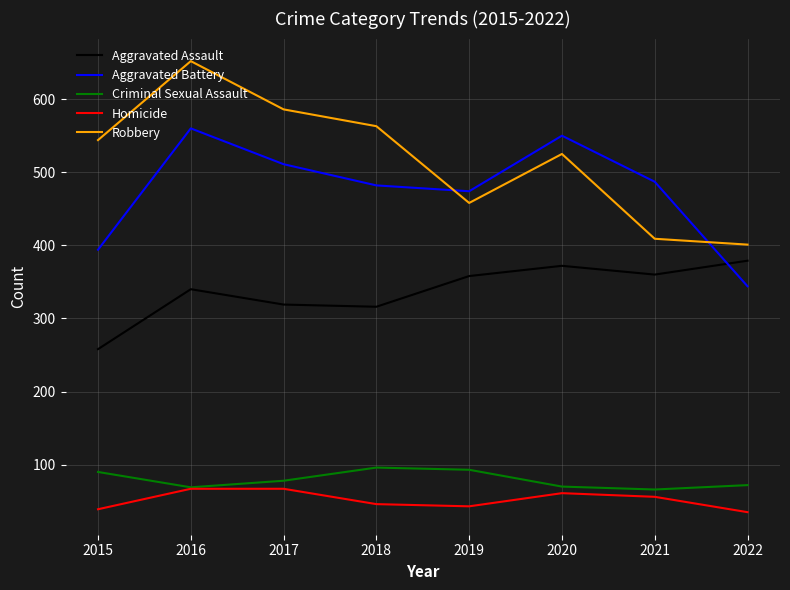

What is the highest value of the Robbery series?

652